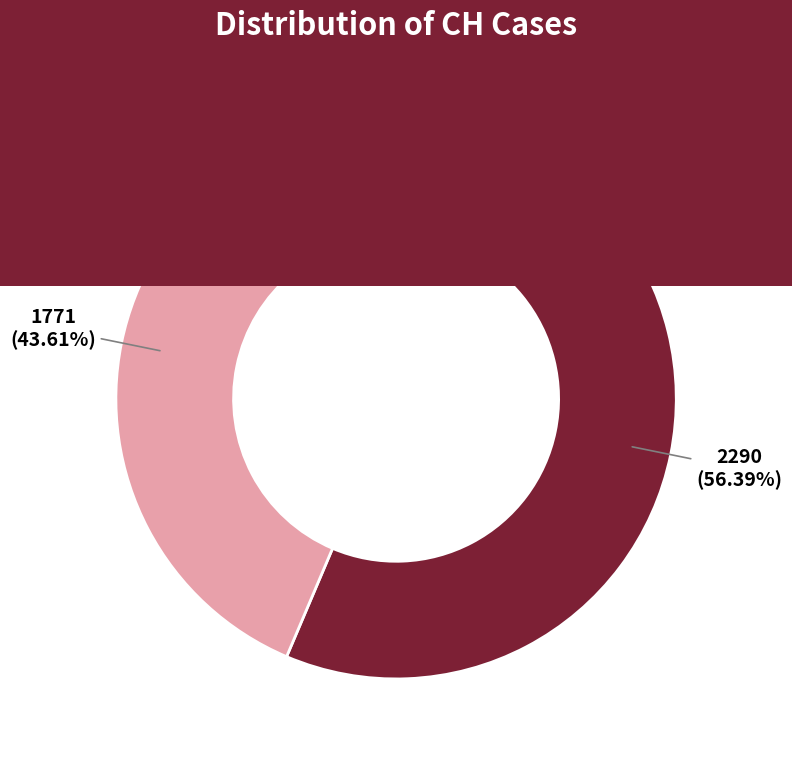

Does any single category account for the majority?

Yes